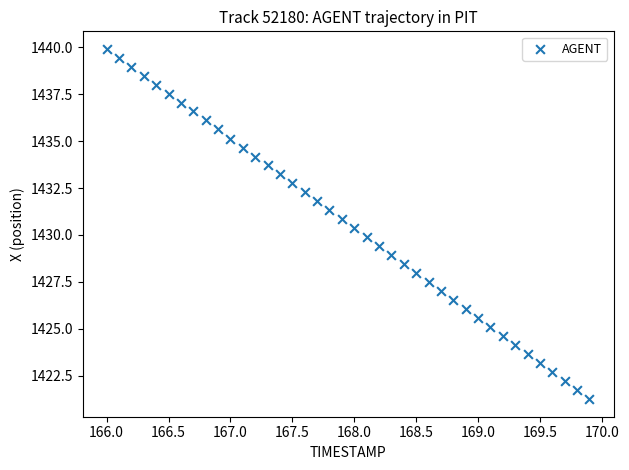

What is the range of X values (max minus min)?

3.9